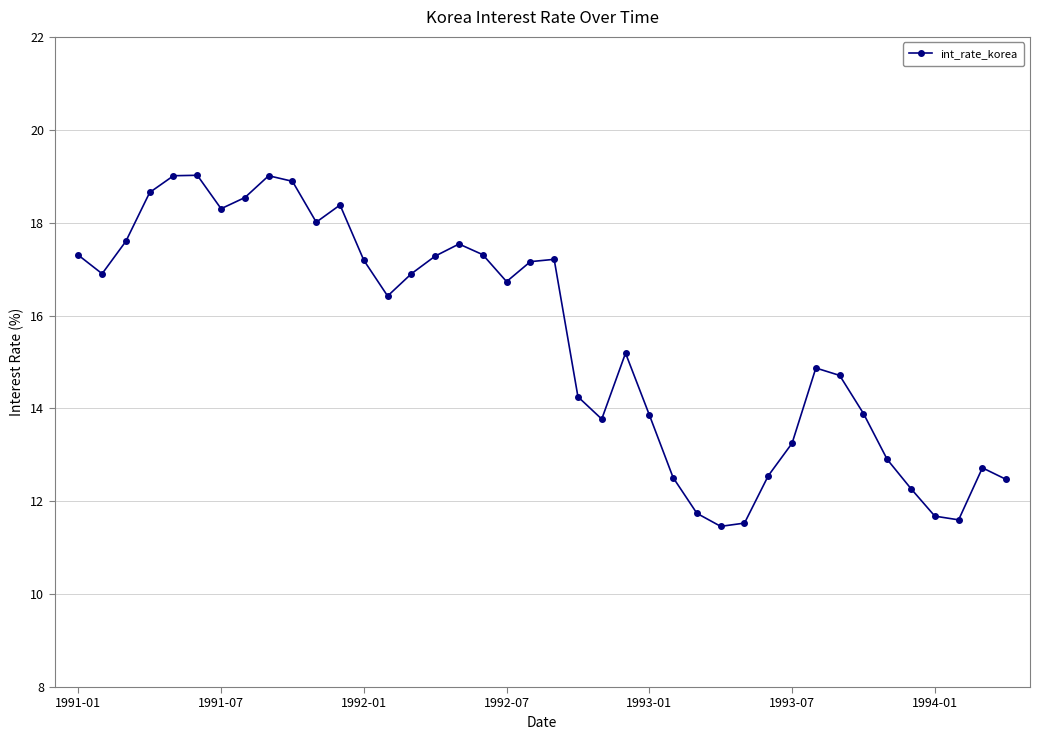

True or false: there are more than 1 points higher than both neighbors.

True